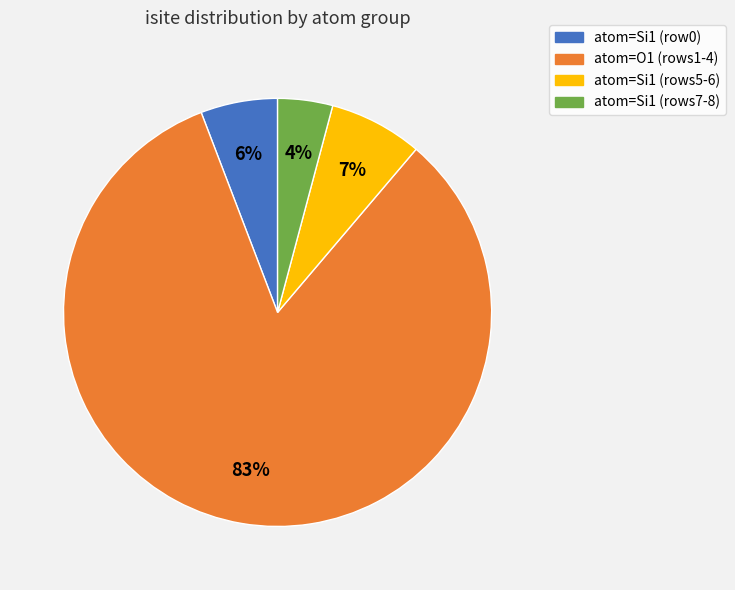

To the nearest percent, what is the difference between the largest and smallest slice percentages?

79%